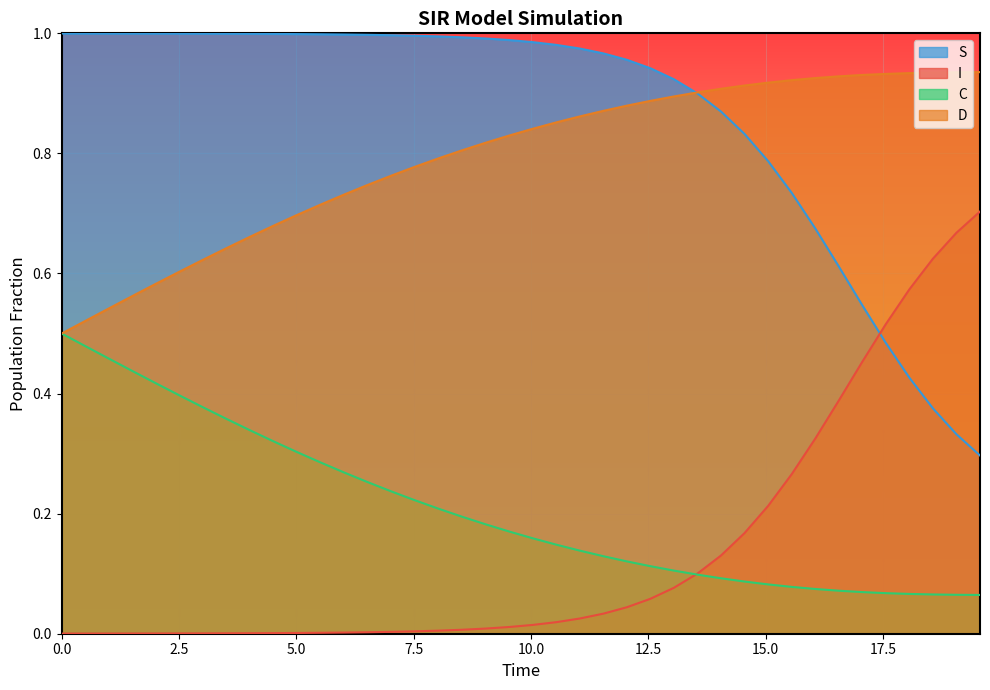

True or false: D has more than 0 interior local peaks.

False